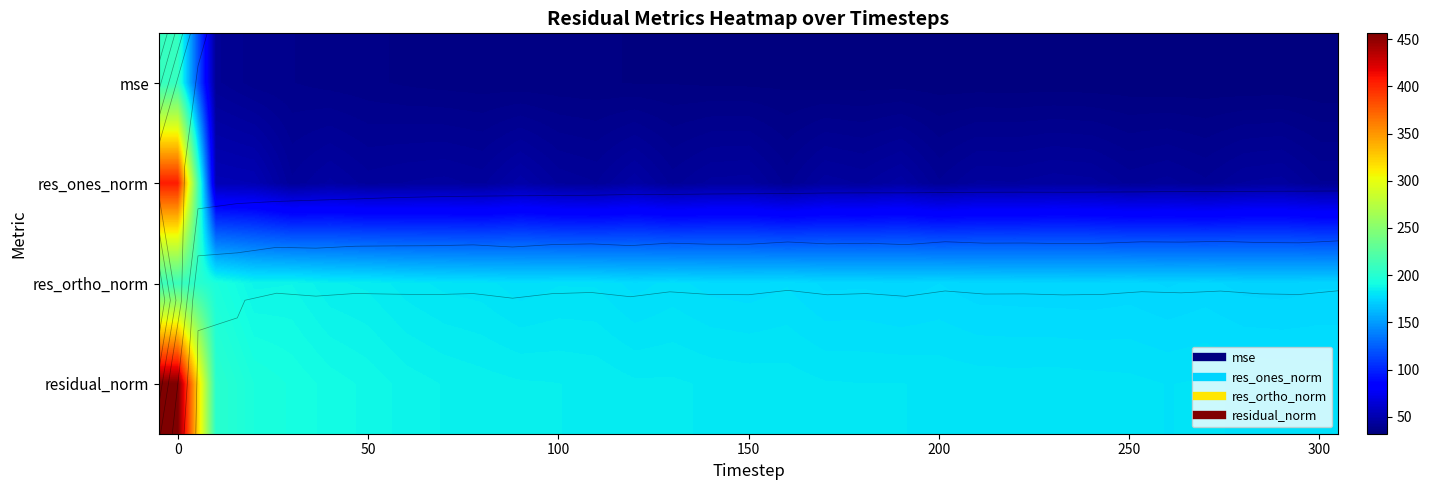

At how many categories does at least one series exceed 156?

31